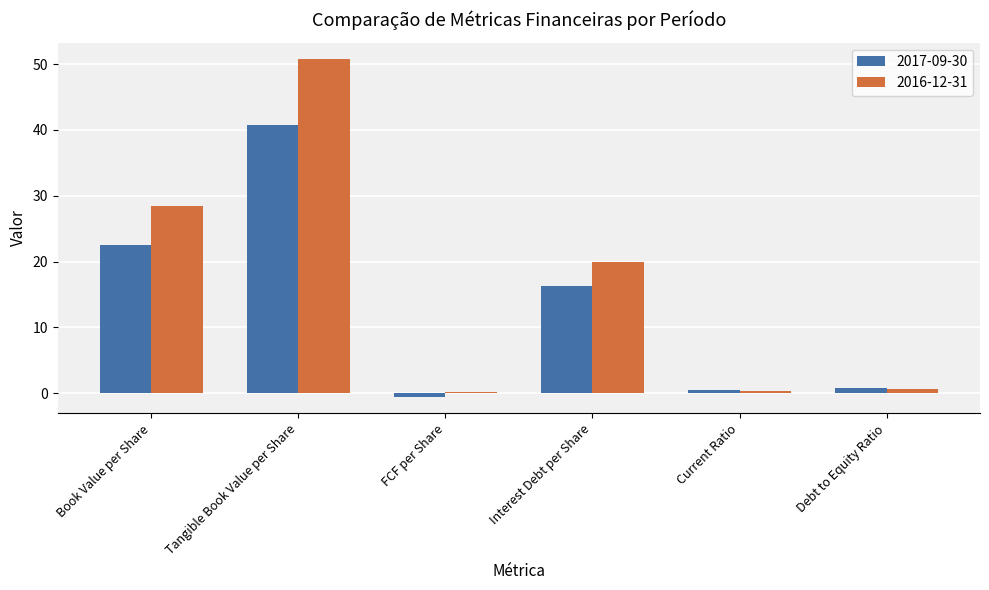

At which label is 2017-09-30 closest to 20?

Book Value per Share